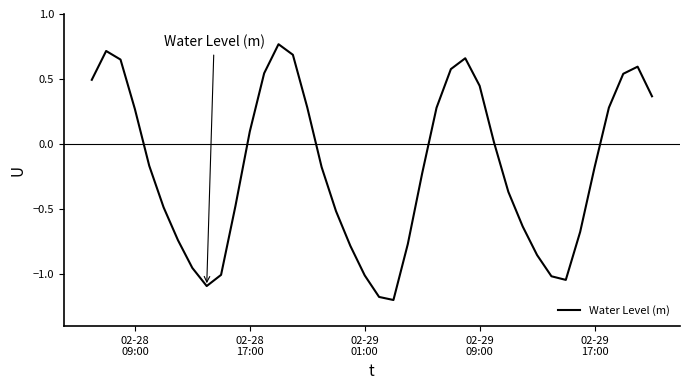

Does the chart have visible grid lines?

No